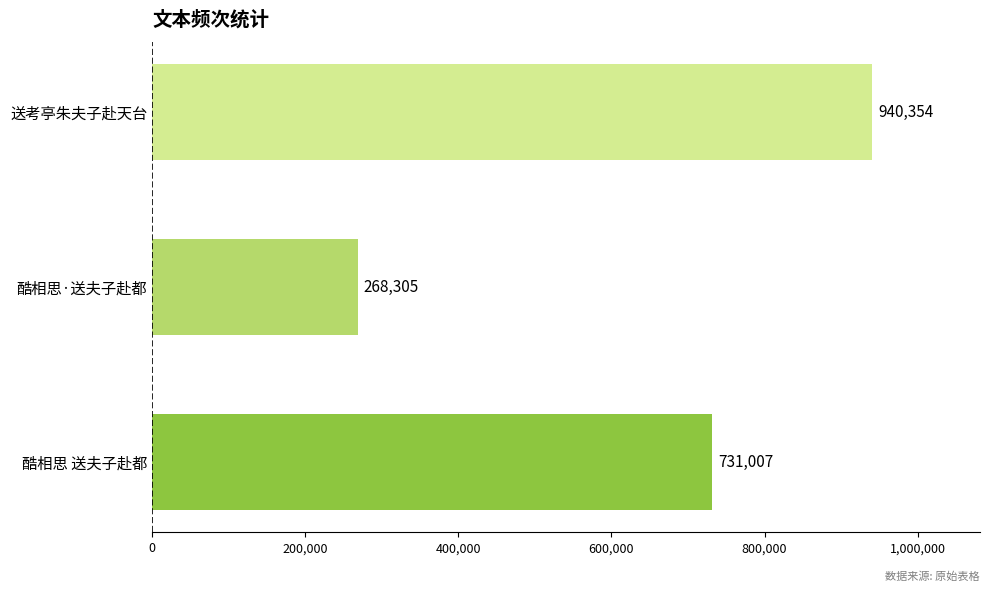

What is the average value?

646555